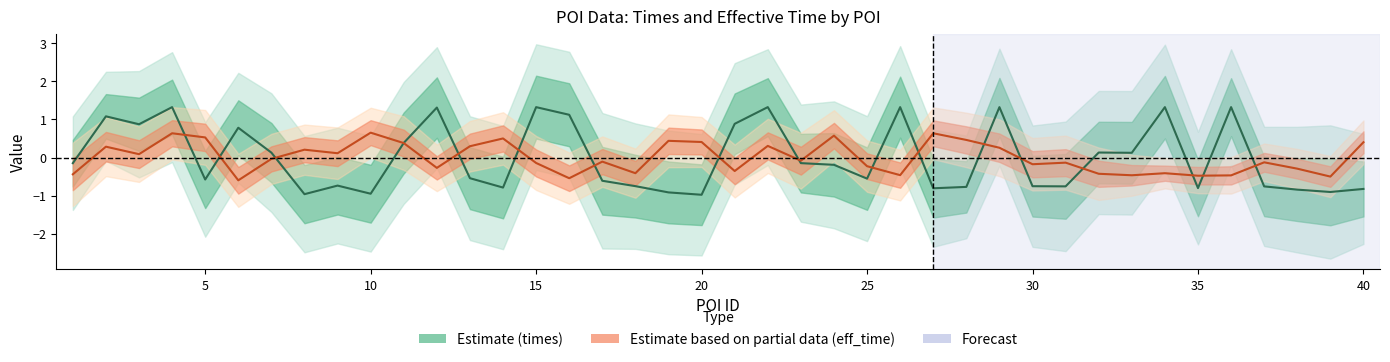

Is it true that times equals 1.3 at 34?

True